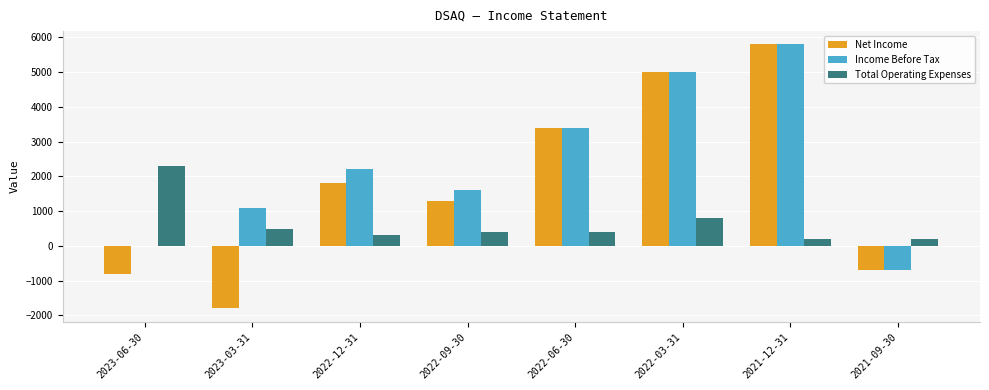

Is the value of Net Income at 2023-03-31 greater than the value of Income Before Tax at 2022-09-30?

No